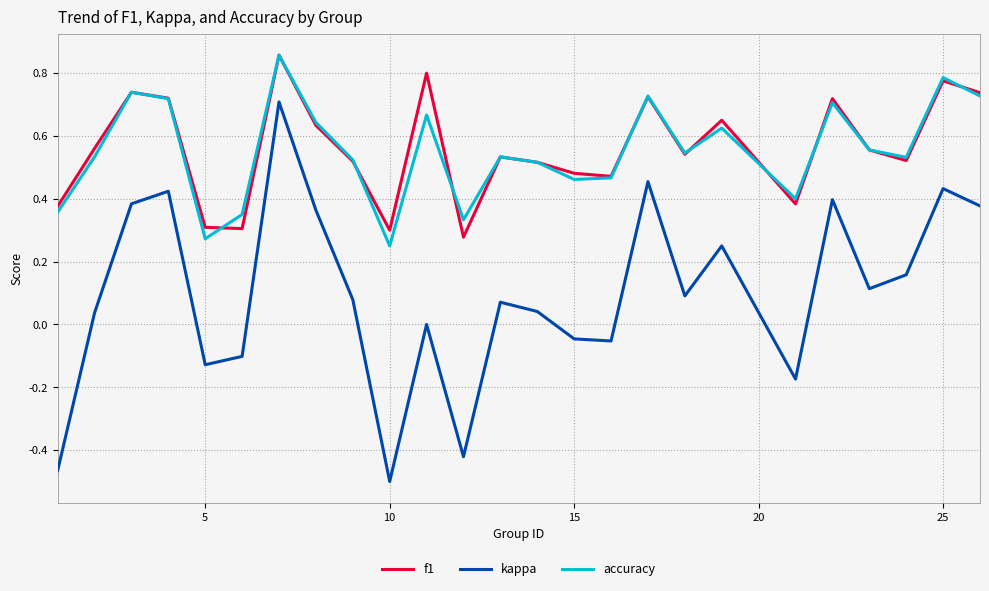

How many interior local peaks does the kappa series have?

8